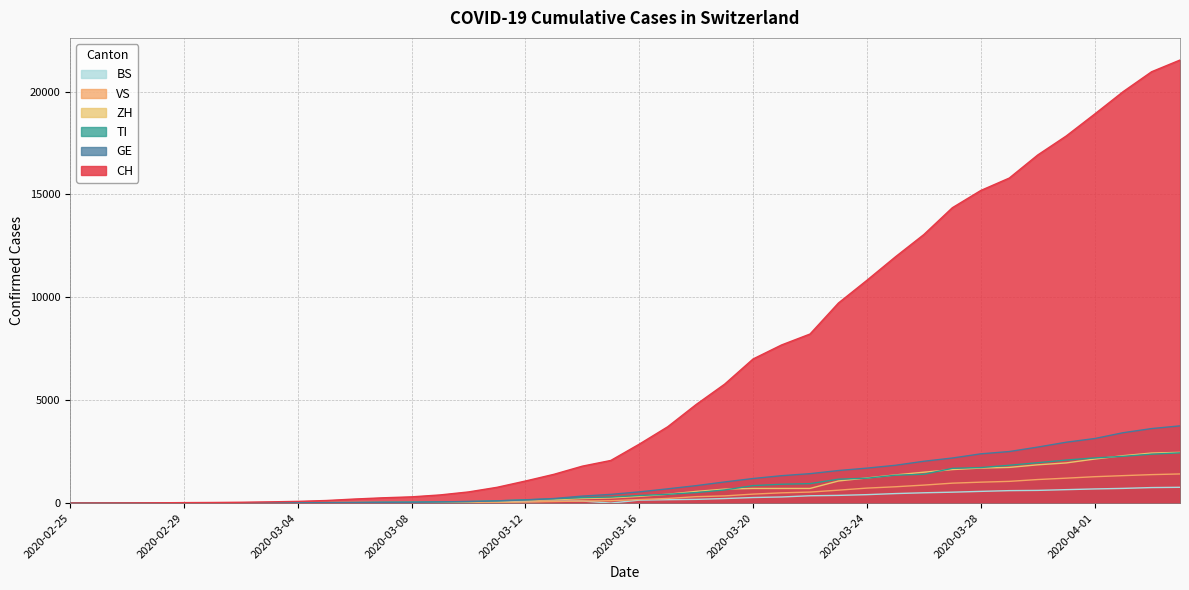

What is the sum of the TI values at 2020-03-14 and 2020-03-11?

373